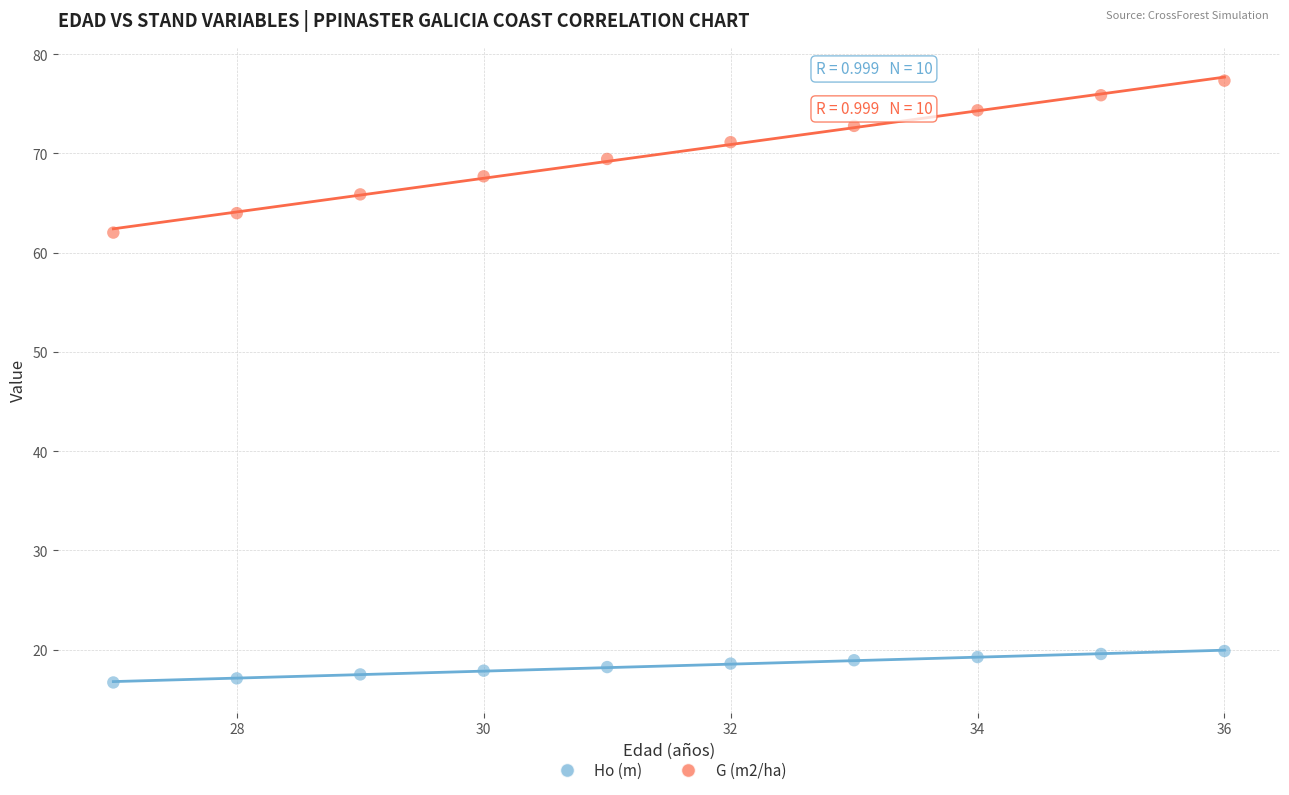

Which series reaches the minimum Y coordinate?

Ho (m)